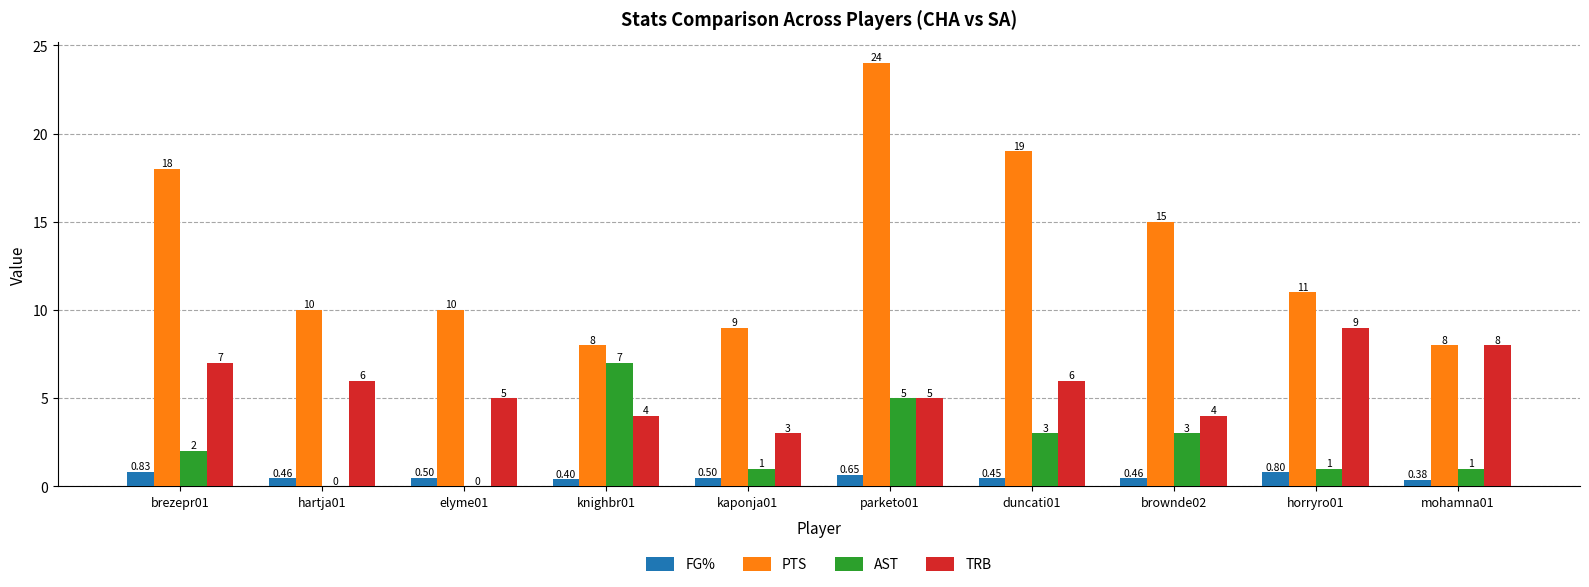

At which category is the sum across all series the highest?

parketo01